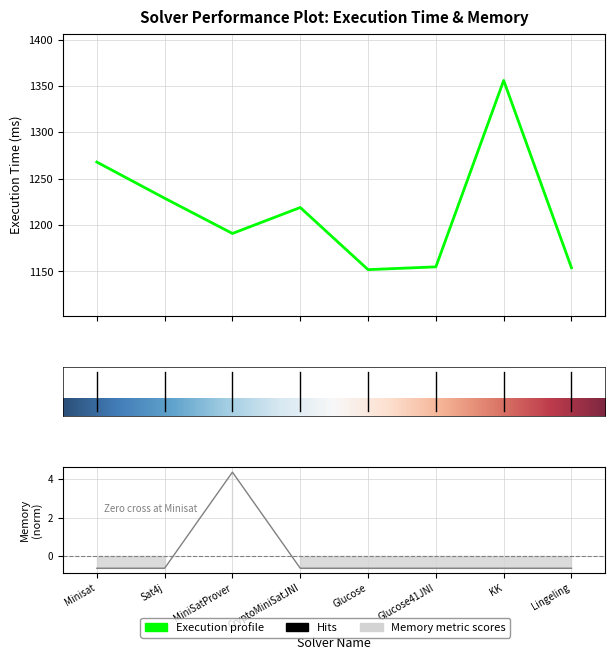

How many lines are shown in the chart?

2